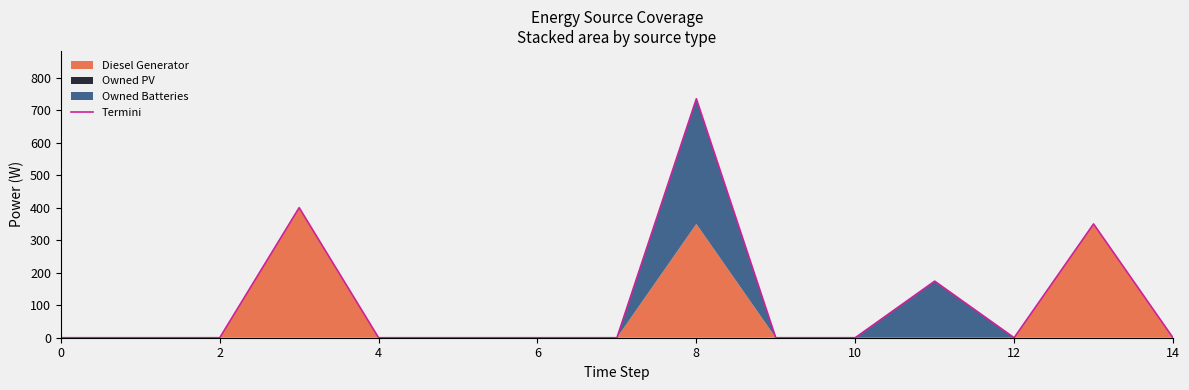

Reading left to right, extract all data points from this chart.

0	0	0	400	0	0	0	0	735	0	0	174	0	350	0